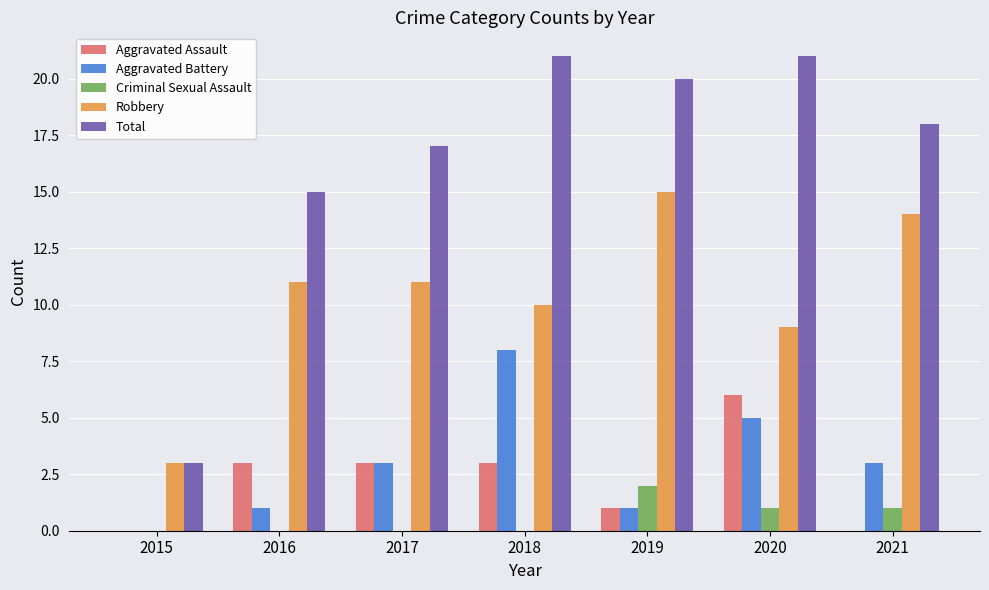

Which series changed the most between 2017 and 2018?

Aggravated Battery